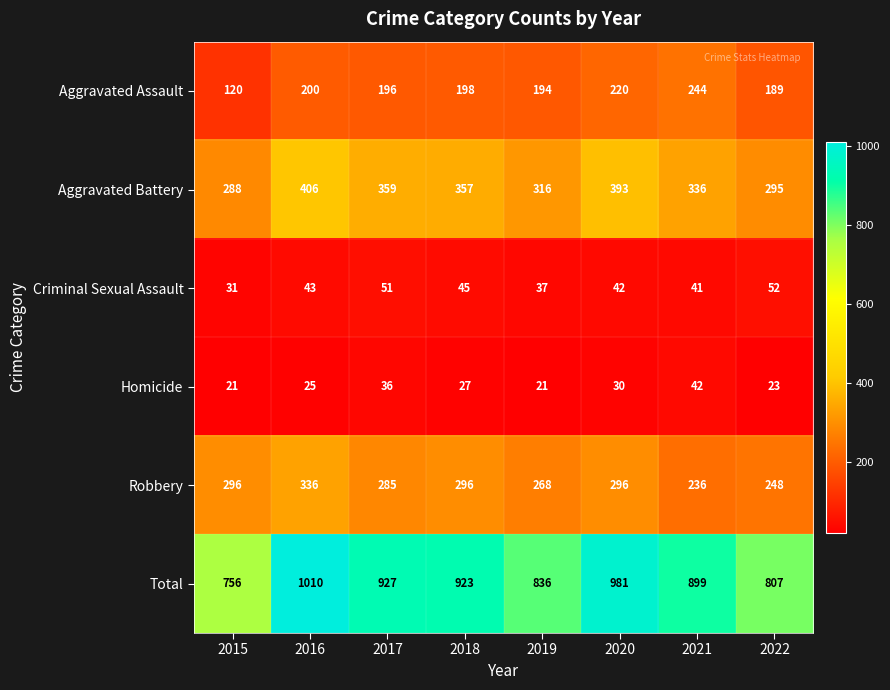

True or false: Robbery has a value of 285 at 2017.

True